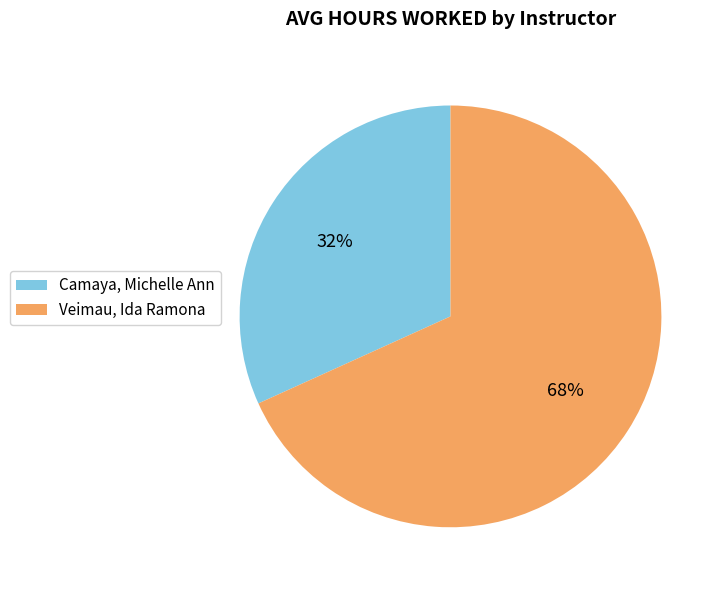

Which has a higher value, Veimau, Ida Ramona or Camaya, Michelle Ann?

Veimau, Ida Ramona